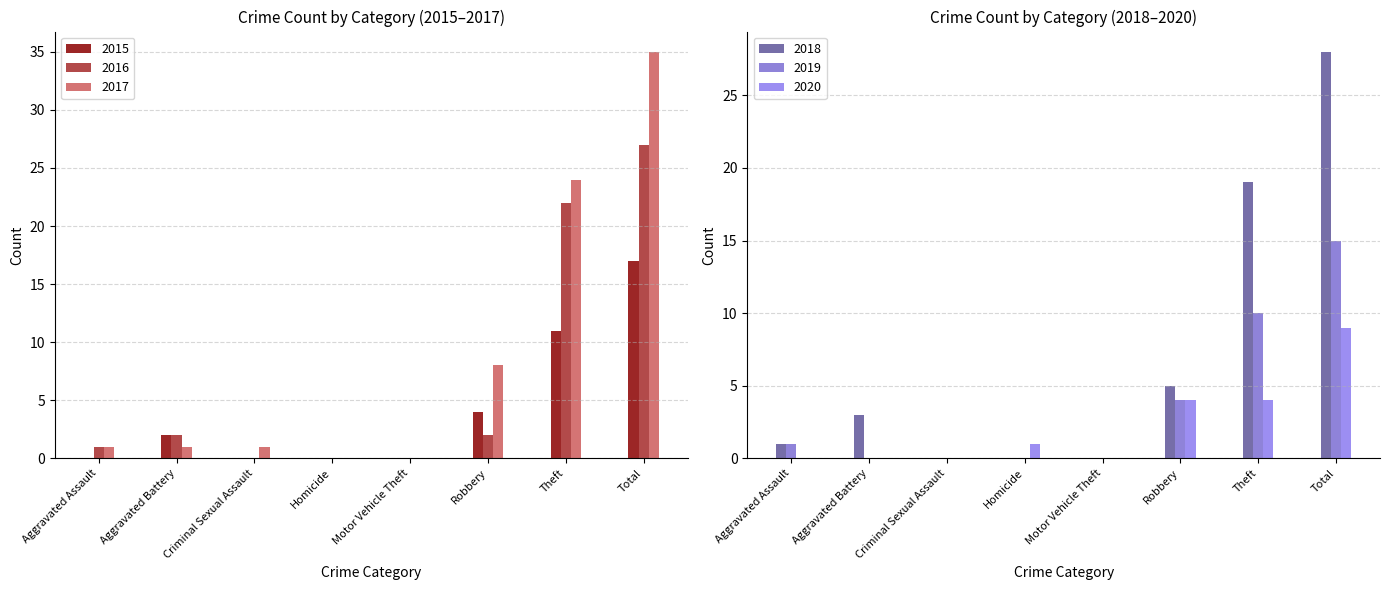

What are all the series names shown in the legend?

2015, 2016, 2017, 2018, 2019, 2020